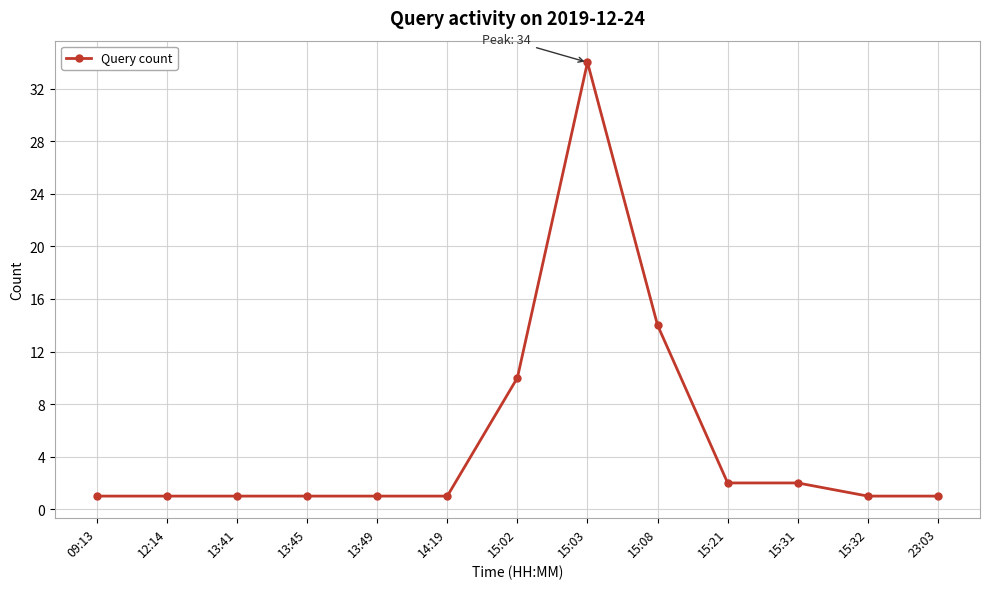

What position from the left is 15:21?

10